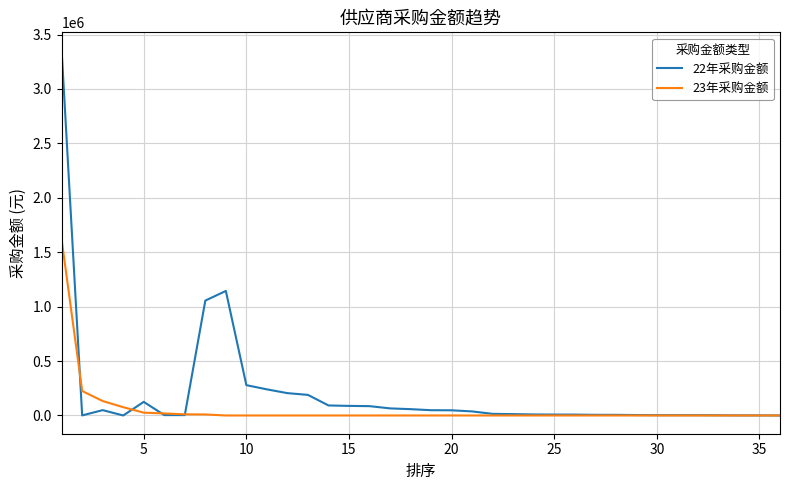

List the series in order of their overall mean, lowest first.

23年采购金额, 22年采购金额